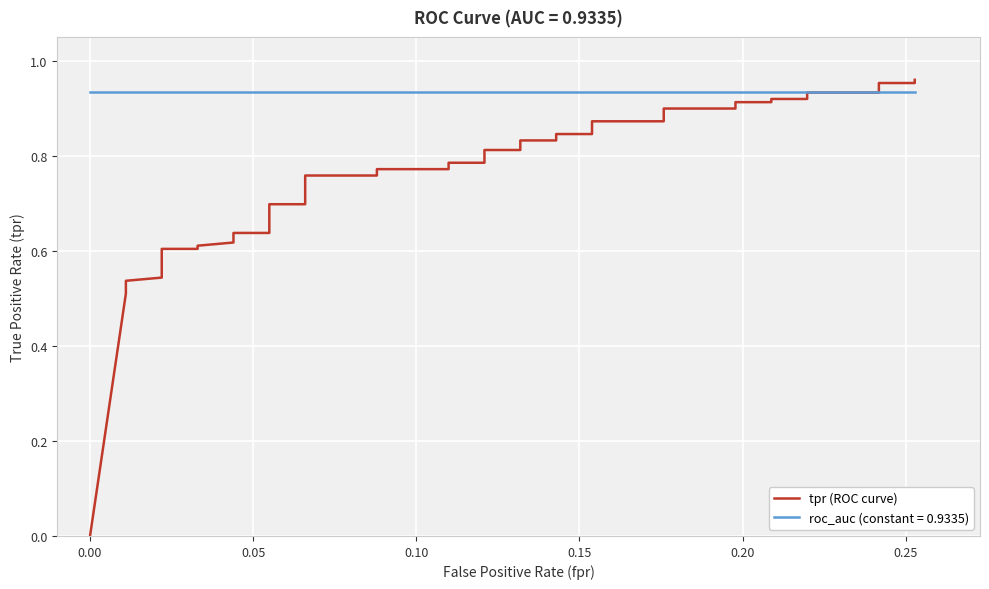

What is the average value?

0.7